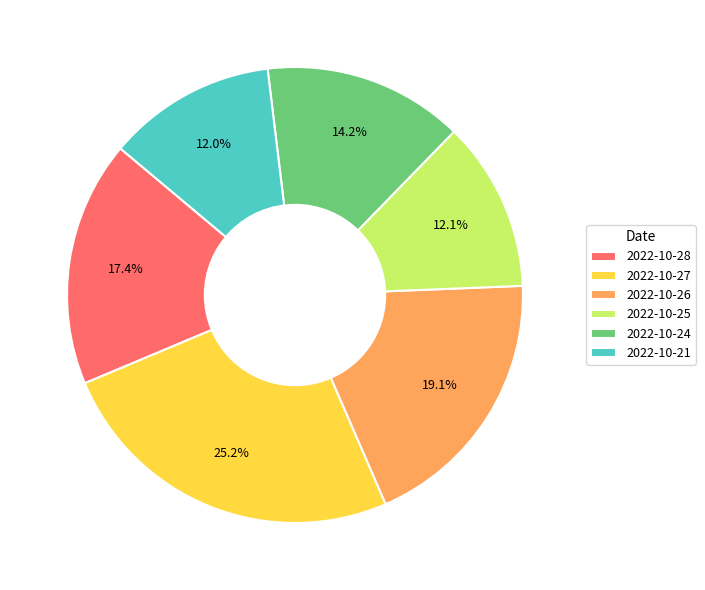

What is the total percentage of 2022-10-24 and 2022-10-28?

31.6%